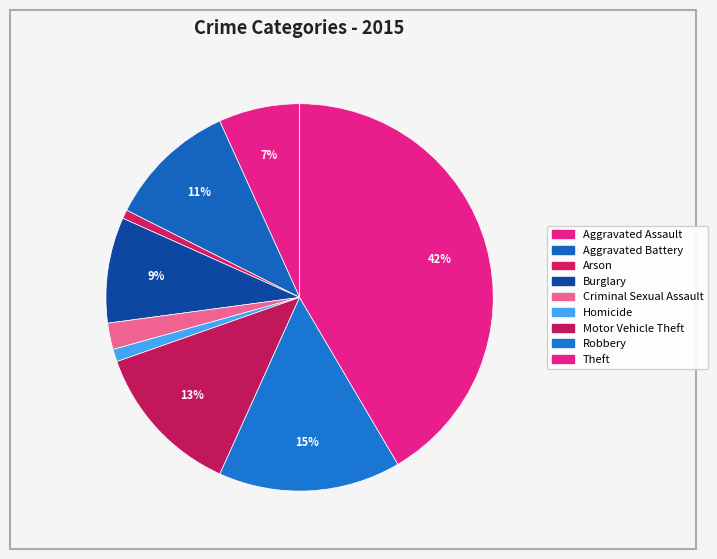

Which slice is the smallest?

Arson